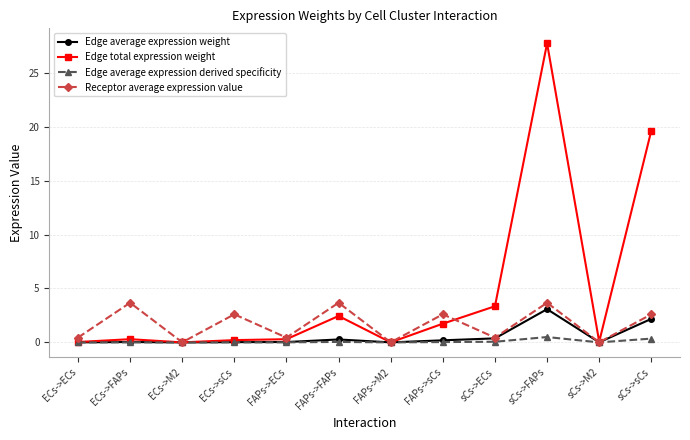

Which series has the widest spread of values?

Edge total expression weight